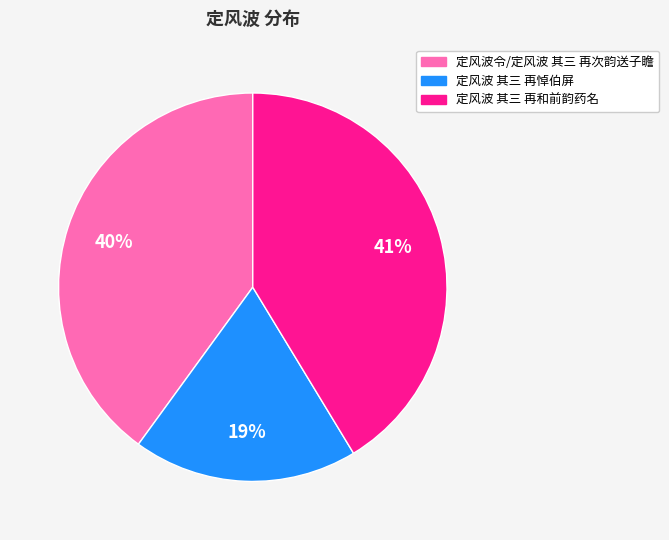

Rank the categories by value from lowest to highest.

定风波 其三 再悼伯屏, 定风波令/定风波 其三 再次韵送子瞻, 定风波 其三 再和前韵药名